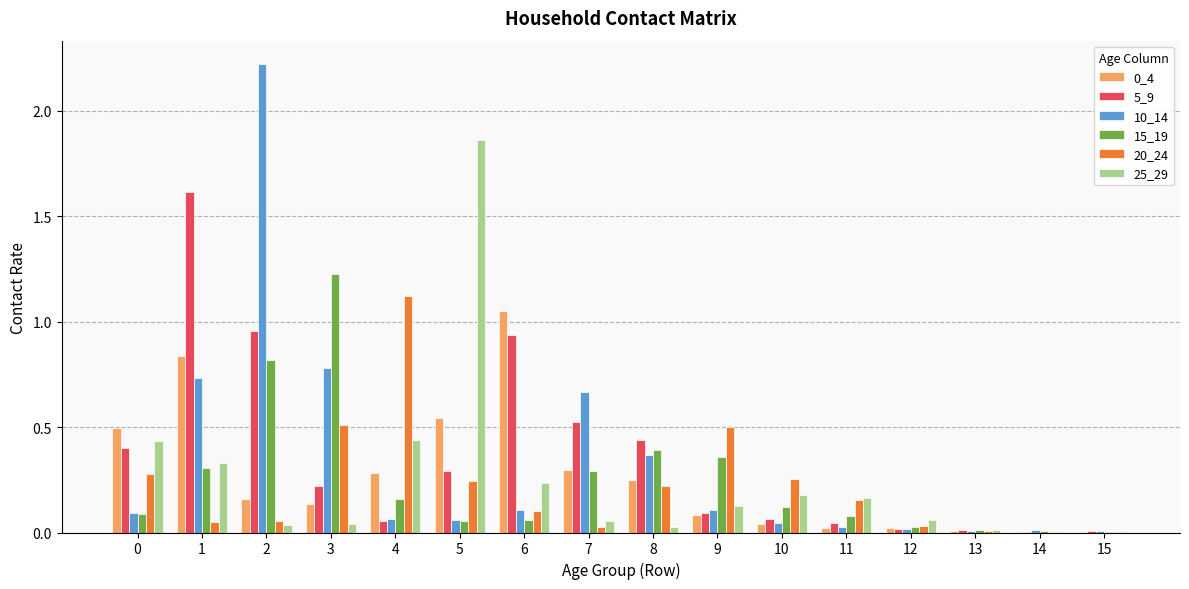

What is the highest value of the 5_9 series?

1.6